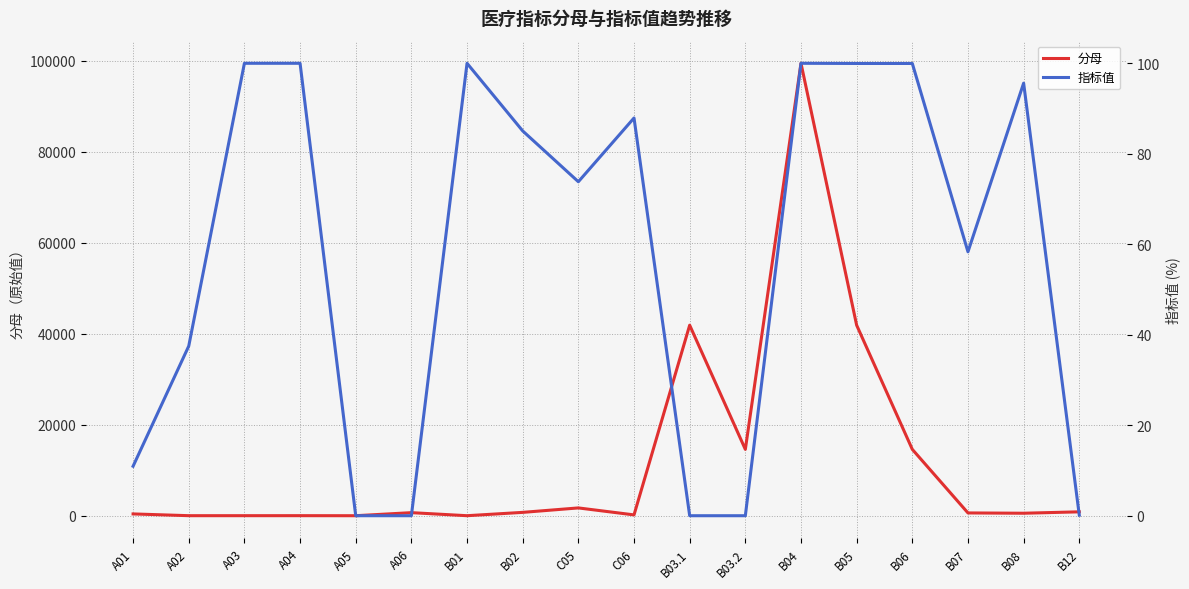

True or false: 分母 and 指标值 cross at least once.

True